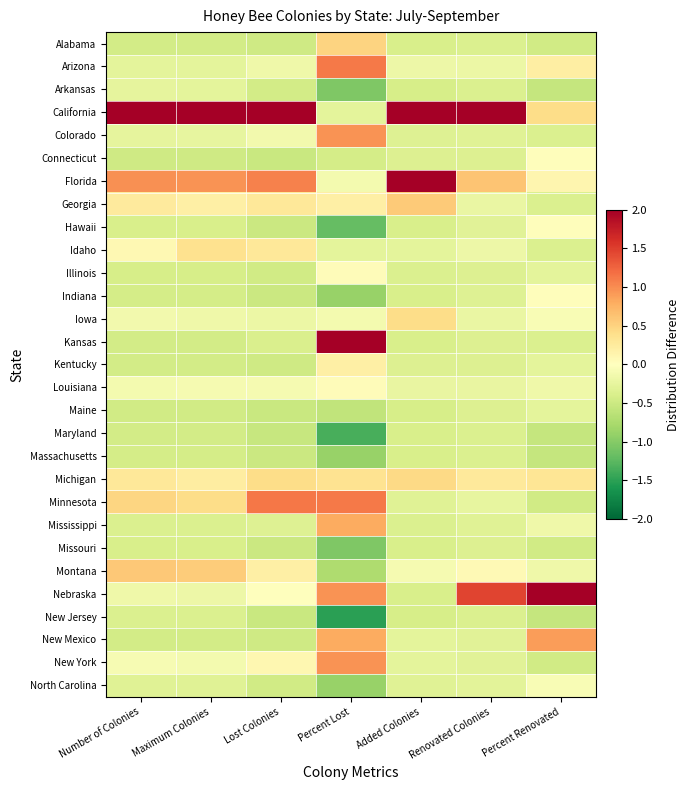

Reading left to right, what are all the values shown in this chart?

Alabama: Number of Colonies=-0.4	Maximum Colonies=-0.4	Lost Colonies=-0.5	Percent Lost=0.5	Added Colonies=-0.4	Renovated Colonies=-0.4	Percent Renovated=-0.5
Arizona: Number of Colonies=-0.3	Maximum Colonies=-0.3	Lost Colonies=-0.2	Percent Lost=1.1	Added Colonies=-0.2	Renovated Colonies=-0.2	Percent Renovated=0.2
Arkansas: Number of Colonies=-0.3	Maximum Colonies=-0.3	Lost Colonies=-0.4	Percent Lost=-1.0	Added Colonies=-0.4	Renovated Colonies=-0.4	Percent Renovated=-0.6
California: Number of Colonies=4.9	Maximum Colonies=4.9	Lost Colonies=4.7	Percent Lost=-0.3	Added Colonies=2.2	Renovated Colonies=4.9	Percent Renovated=0.4
Colorado: Number of Colonies=-0.3	Maximum Colonies=-0.2	Lost Colonies=-0.1	Percent Lost=1.0	Added Colonies=-0.3	Renovated Colonies=-0.3	Percent Renovated=-0.4
Connecticut: Number of Colonies=-0.5	Maximum Colonies=-0.5	Lost Colonies=-0.5	Percent Lost=-0.4	Added Colonies=-0.4	Renovated Colonies=-0.4	Percent Renovated=0.0
Florida: Number of Colonies=1.0	Maximum Colonies=1.0	Lost Colonies=1.1	Percent Lost=-0.1	Added Colonies=4.5	Renovated Colonies=0.6	Percent Renovated=0.1
Georgia: Number of Colonies=0.3	Maximum Colonies=0.2	Lost Colonies=0.3	Percent Lost=0.2	Added Colonies=0.6	Renovated Colonies=-0.2	Percent Renovated=-0.4
Hawaii: Number of Colonies=-0.4	Maximum Colonies=-0.4	Lost Colonies=-0.5	Percent Lost=-1.2	Added Colonies=-0.4	Renovated Colonies=-0.3	Percent Renovated=0.0
Idaho: Number of Colonies=0.1	Maximum Colonies=0.4	Lost Colonies=0.3	Percent Lost=-0.3	Added Colonies=-0.3	Renovated Colonies=-0.2	Percent Renovated=-0.4
Illinois: Number of Colonies=-0.4	Maximum Colonies=-0.4	Lost Colonies=-0.5	Percent Lost=0.0	Added Colonies=-0.4	Renovated Colonies=-0.3	Percent Renovated=-0.3
Indiana: Number of Colonies=-0.4	Maximum Colonies=-0.4	Lost Colonies=-0.5	Percent Lost=-0.9	Added Colonies=-0.4	Renovated Colonies=-0.3	Percent Renovated=0.0
Iowa: Number of Colonies=-0.1	Maximum Colonies=-0.2	Lost Colonies=-0.2	Percent Lost=-0.1	Added Colonies=0.4	Renovated Colonies=-0.2	Percent Renovated=-0.1
Kansas: Number of Colonies=-0.4	Maximum Colonies=-0.4	Lost Colonies=-0.4	Percent Lost=3.3	Added Colonies=-0.4	Renovated Colonies=-0.4	Percent Renovated=-0.4
Kentucky: Number of Colonies=-0.4	Maximum Colonies=-0.4	Lost Colonies=-0.5	Percent Lost=0.2	Added Colonies=-0.4	Renovated Colonies=-0.4	Percent Renovated=-0.3
Louisiana: Number of Colonies=-0.1	Maximum Colonies=-0.1	Lost Colonies=-0.1	Percent Lost=0.0	Added Colonies=-0.2	Renovated Colonies=-0.2	Percent Renovated=-0.2
Maine: Number of Colonies=-0.5	Maximum Colonies=-0.5	Lost Colonies=-0.5	Percent Lost=-0.6	Added Colonies=-0.4	Renovated Colonies=-0.4	Percent Renovated=-0.3
Maryland: Number of Colonies=-0.4	Maximum Colonies=-0.4	Lost Colonies=-0.5	Percent Lost=-1.3	Added Colonies=-0.4	Renovated Colonies=-0.4	Percent Renovated=-0.6
Massachusetts: Number of Colonies=-0.4	Maximum Colonies=-0.4	Lost Colonies=-0.5	Percent Lost=-0.9	Added Colonies=-0.4	Renovated Colonies=-0.4	Percent Renovated=-0.6
Michigan: Number of Colonies=0.3	Maximum Colonies=0.2	Lost Colonies=0.4	Percent Lost=0.3	Added Colonies=0.4	Renovated Colonies=0.3	Percent Renovated=0.3
Minnesota: Number of Colonies=0.5	Maximum Colonies=0.4	Lost Colonies=1.1	Percent Lost=1.1	Added Colonies=-0.3	Renovated Colonies=-0.2	Percent Renovated=-0.5
Mississippi: Number of Colonies=-0.4	Maximum Colonies=-0.4	Lost Colonies=-0.3	Percent Lost=0.8	Added Colonies=-0.4	Renovated Colonies=-0.3	Percent Renovated=-0.2
Missouri: Number of Colonies=-0.4	Maximum Colonies=-0.4	Lost Colonies=-0.5	Percent Lost=-1.0	Added Colonies=-0.4	Renovated Colonies=-0.4	Percent Renovated=-0.5
Montana: Number of Colonies=0.6	Maximum Colonies=0.6	Lost Colonies=0.2	Percent Lost=-0.7	Added Colonies=-0.1	Renovated Colonies=0.1	Percent Renovated=-0.2
Nebraska: Number of Colonies=-0.2	Maximum Colonies=-0.2	Lost Colonies=0.0	Percent Lost=1.0	Added Colonies=-0.4	Renovated Colonies=1.5	Percent Renovated=5.0
New Jersey: Number of Colonies=-0.4	Maximum Colonies=-0.4	Lost Colonies=-0.5	Percent Lost=-1.5	Added Colonies=-0.4	Renovated Colonies=-0.4	Percent Renovated=-0.6
New Mexico: Number of Colonies=-0.5	Maximum Colonies=-0.4	Lost Colonies=-0.5	Percent Lost=0.8	Added Colonies=-0.3	Renovated Colonies=-0.3	Percent Renovated=0.9
New York: Number of Colonies=-0.1	Maximum Colonies=-0.1	Lost Colonies=0.1	Percent Lost=1.0	Added Colonies=-0.3	Renovated Colonies=-0.3	Percent Renovated=-0.5
North Carolina: Number of Colonies=-0.3	Maximum Colonies=-0.3	Lost Colonies=-0.5	Percent Lost=-0.9	Added Colonies=-0.3	Renovated Colonies=-0.3	Percent Renovated=-0.1